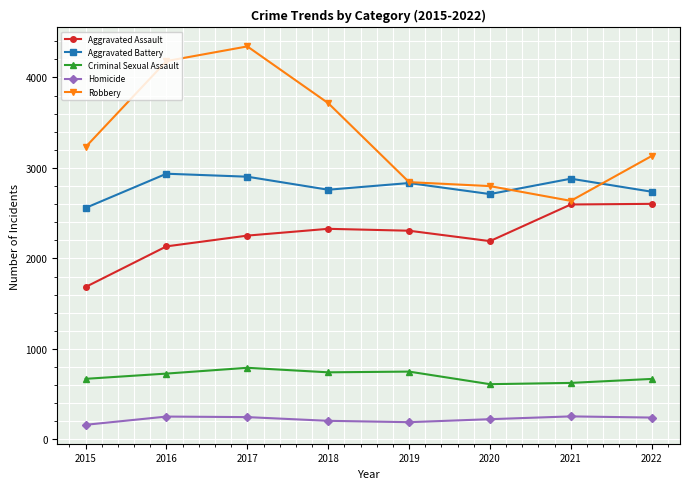

How many interior local valleys does the Robbery series have?

1